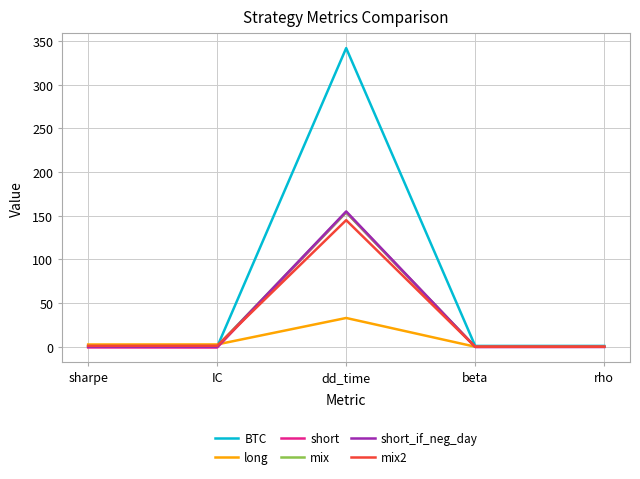

What position from the left is dd_time?

3